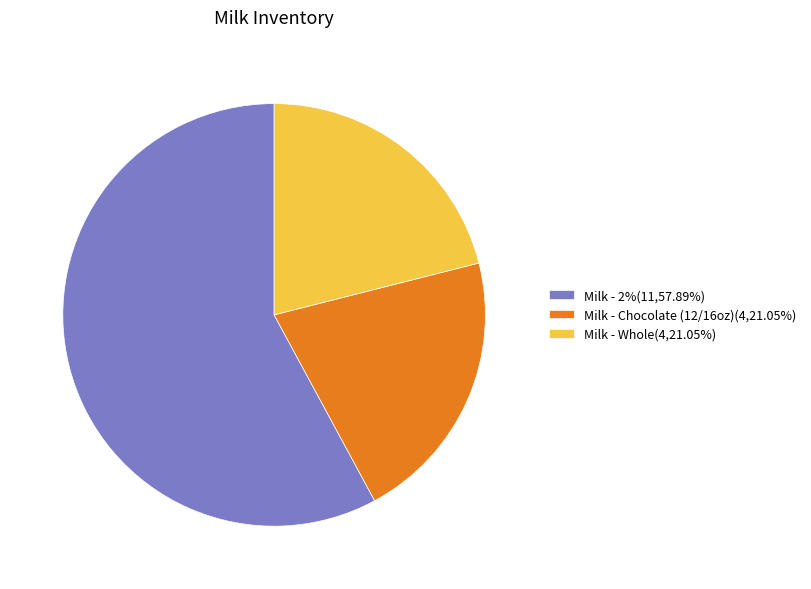

Is there a majority slice in this chart?

Yes